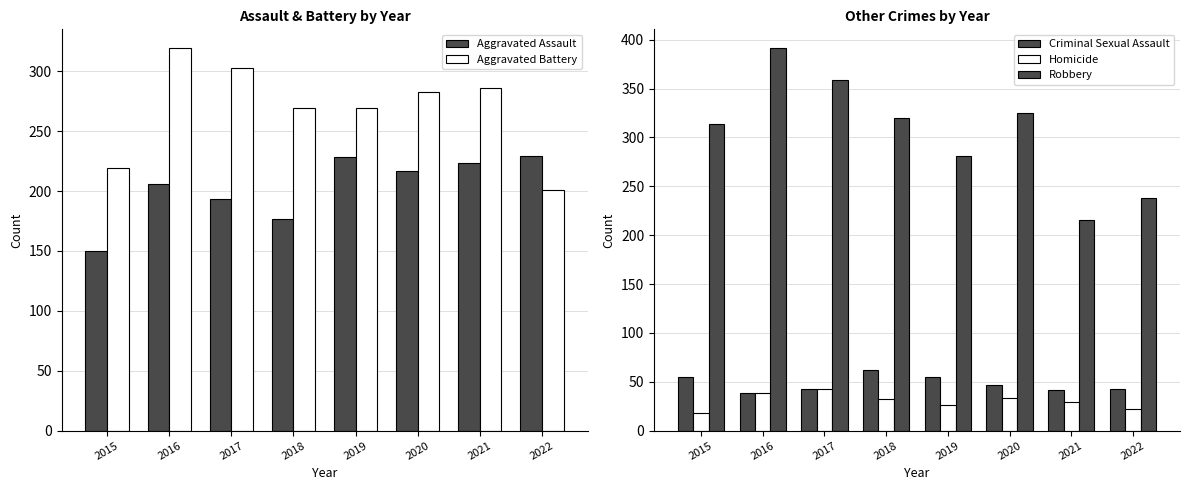

What are all the series names shown in the legend?

Aggravated Assault, Aggravated Battery, Criminal Sexual Assault, Homicide, Robbery